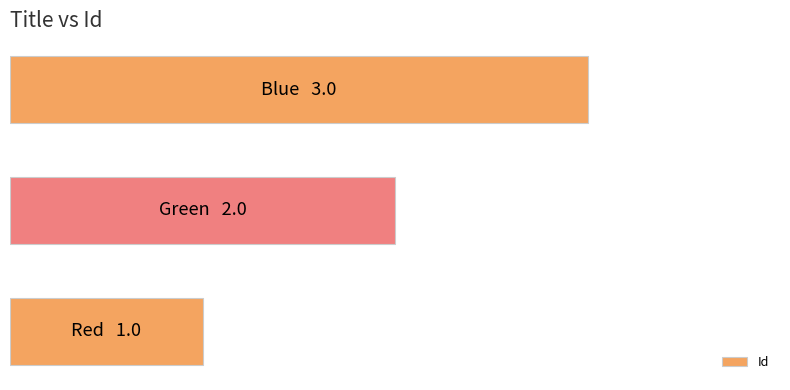

Where does the data first go above 2?

2